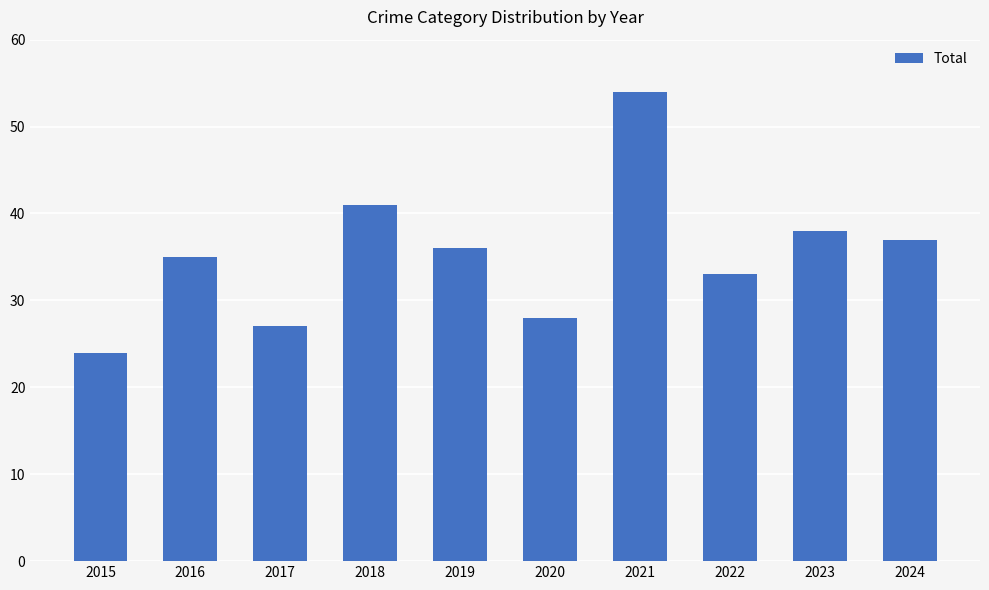

Read the value at 2024, to the nearest 10.

40